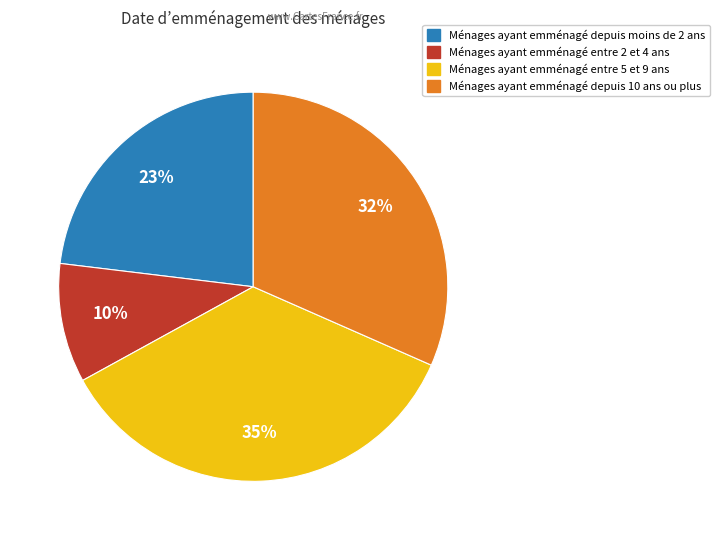

Is there a majority slice in this chart?

No